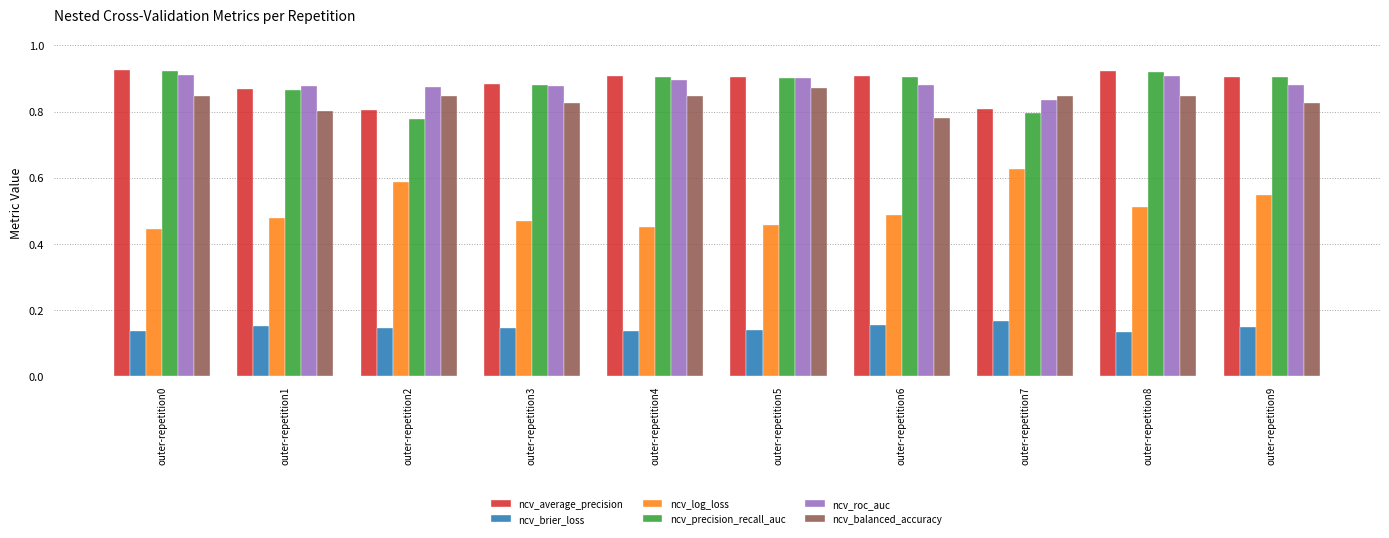

Is it true that ncv_roc_auc equals 1.1 at outer-repetition7?

False